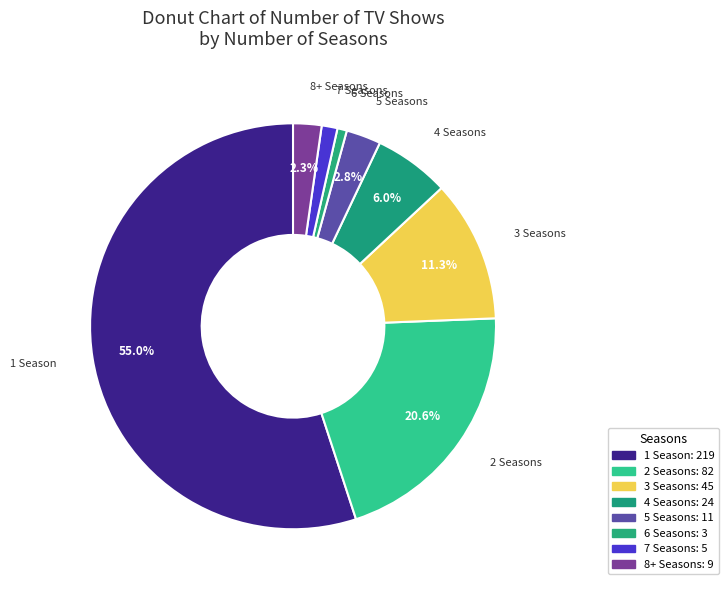

To the nearest percent, what is the difference between the largest and smallest slice percentages?

54%